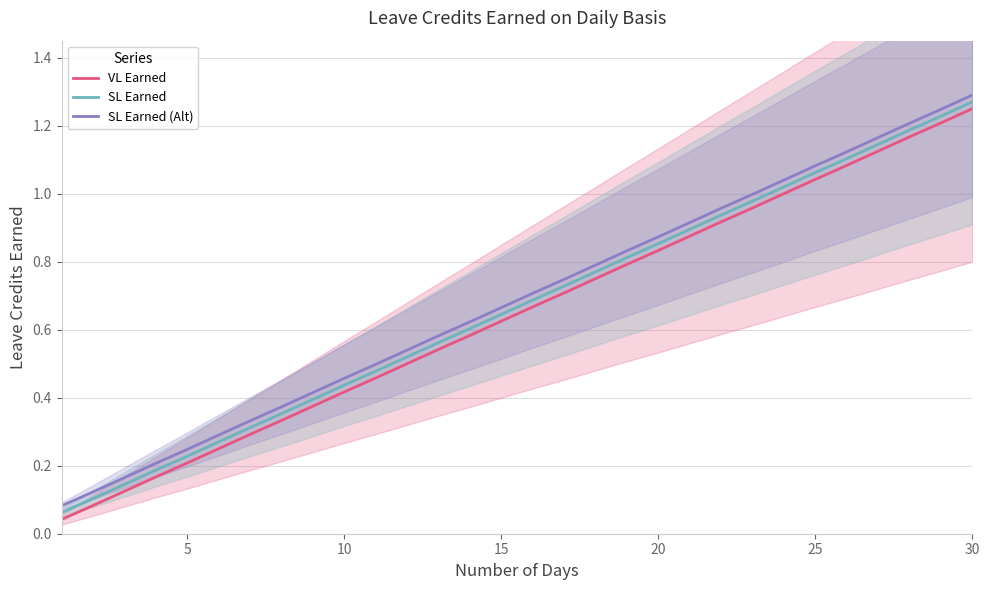

The value of SL Earned (Alt) at 15 is 0.4. True or false?

False